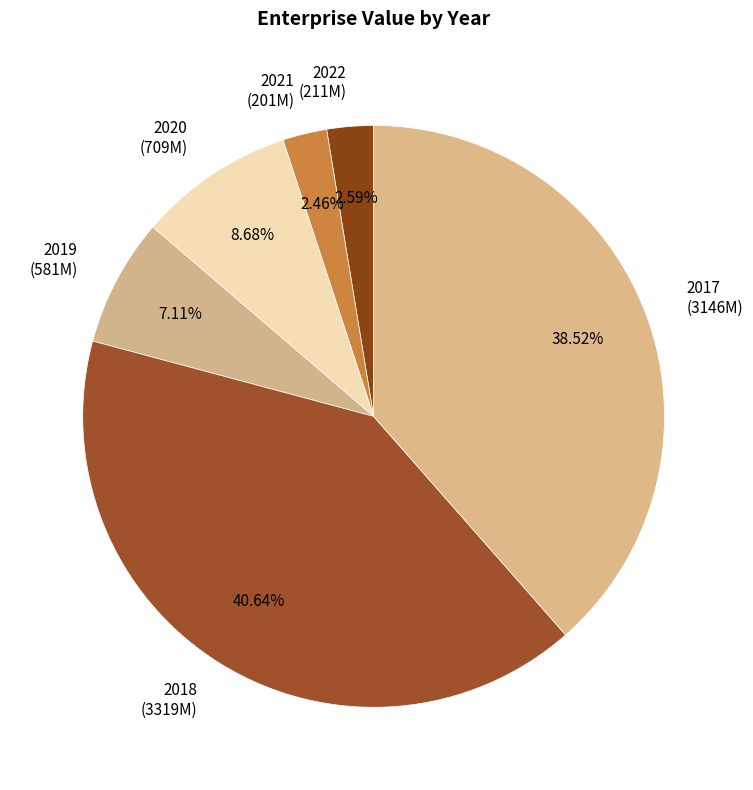

Which has a higher value, 2022 or 2017?

2017